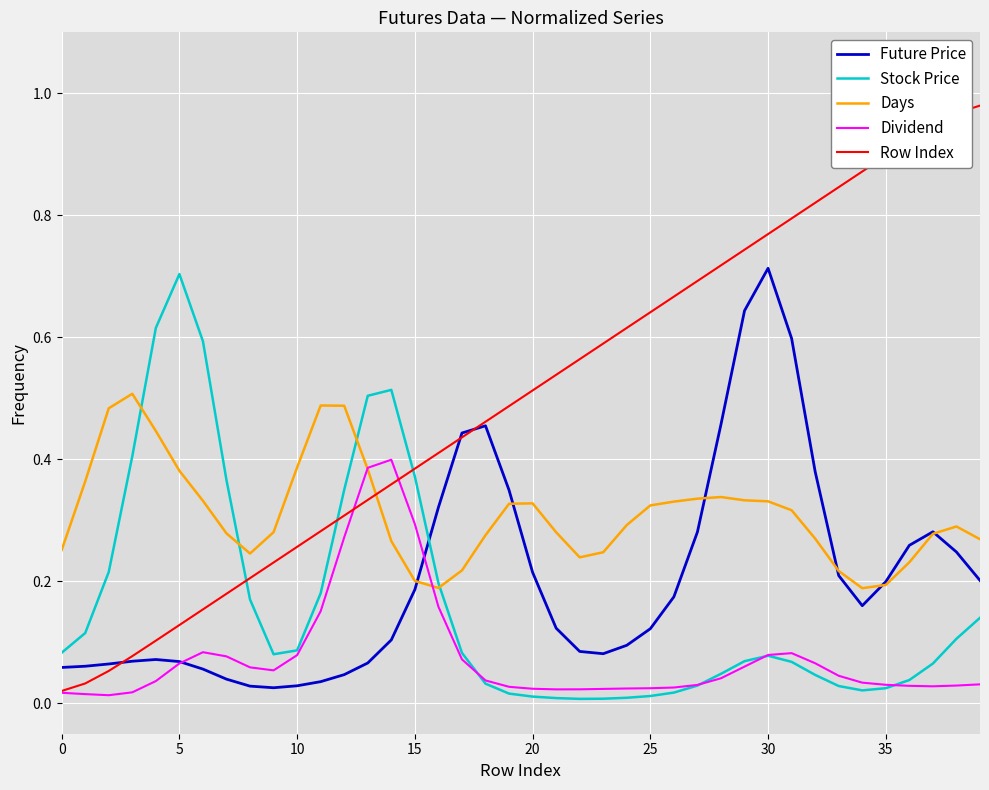

True or false: Row Index has more than 2 points higher than both neighbors.

False